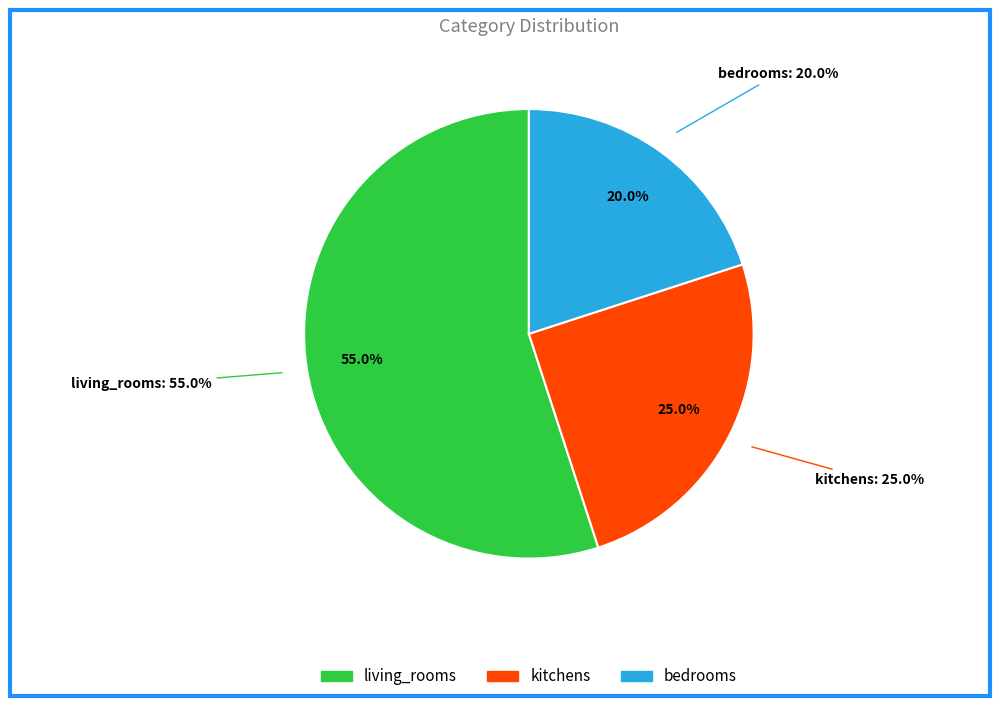

To the nearest percent, what is the combined percentage of kitchens and bedrooms?

45%